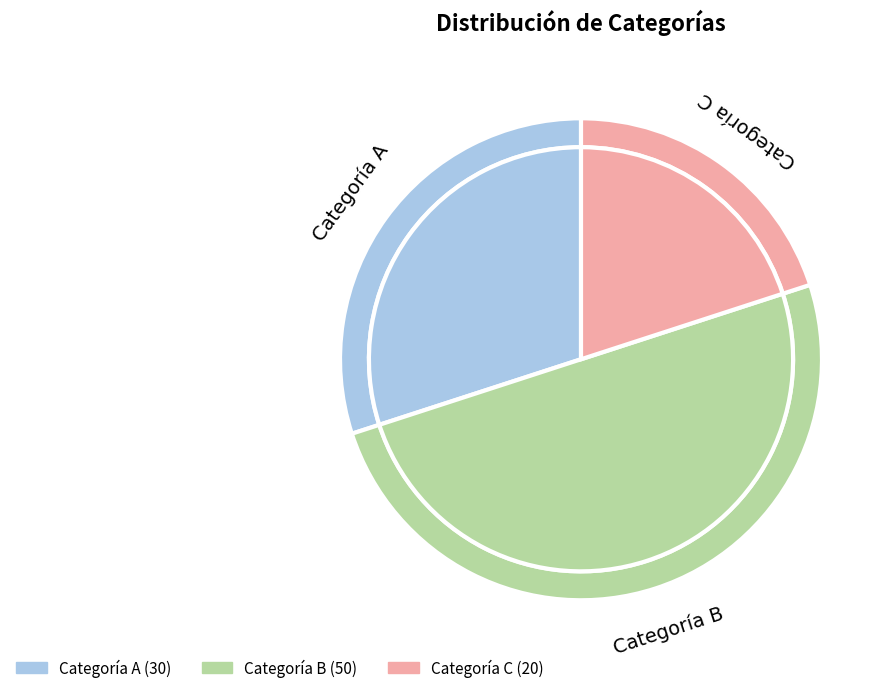

What is the change in value from Categoría B to Categoría C?

-30